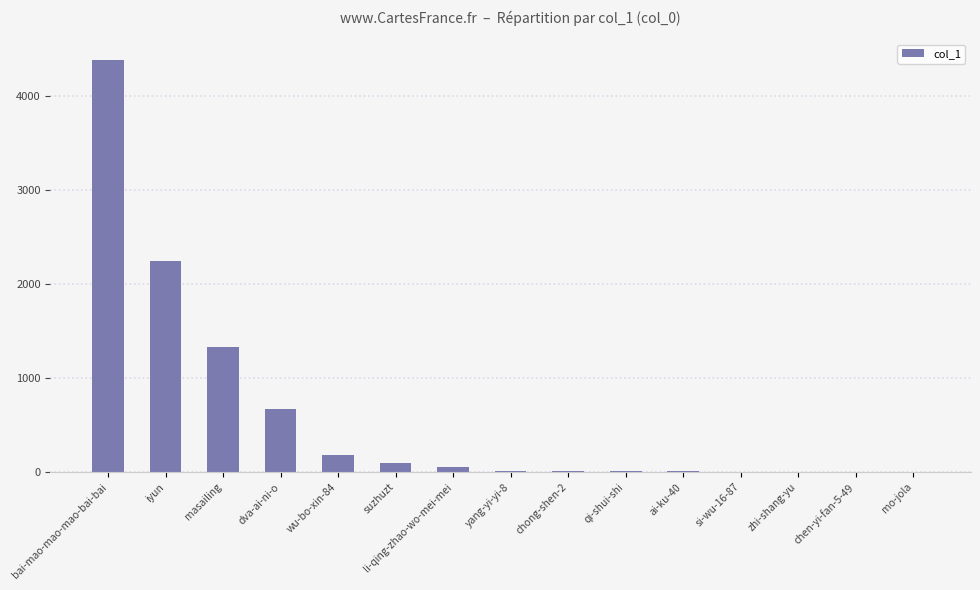

The value at wu-bo-xin-84 is 183. True or false?

True